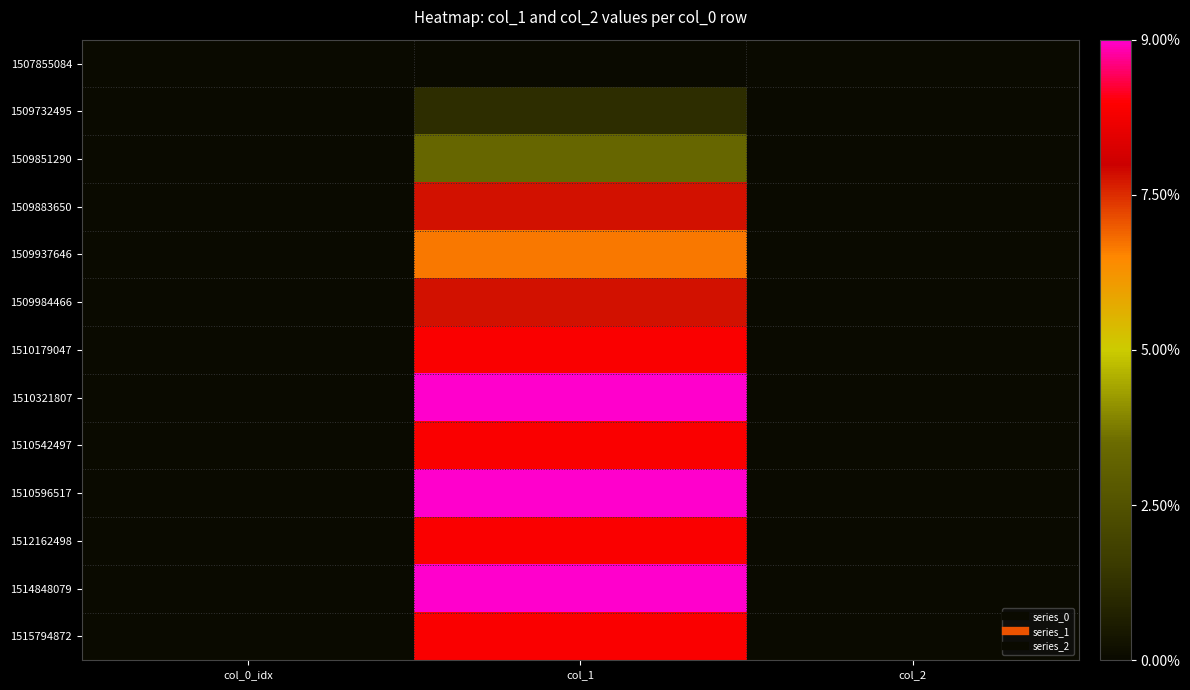

Rank the series by their maximum value, from highest to lowest.

1510321807, 1510596517, 1514848079, 1510179047, 1510542497, 1512162498, 1515794872, 1509883650, 1509984466, 1509937646, 1509851290, 1509732495, 1507855084